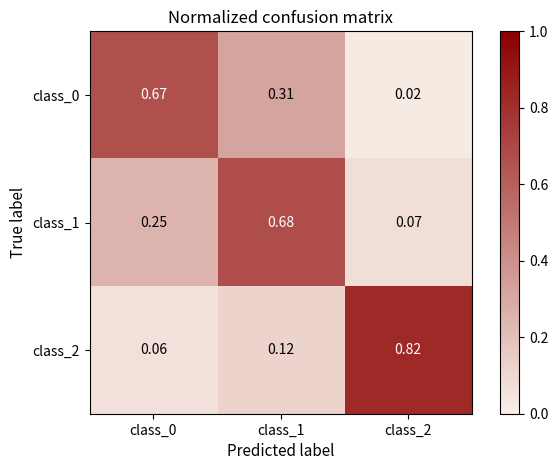

Is the value of class_0 at class_2 greater than the value of class_2 at class_1?

No